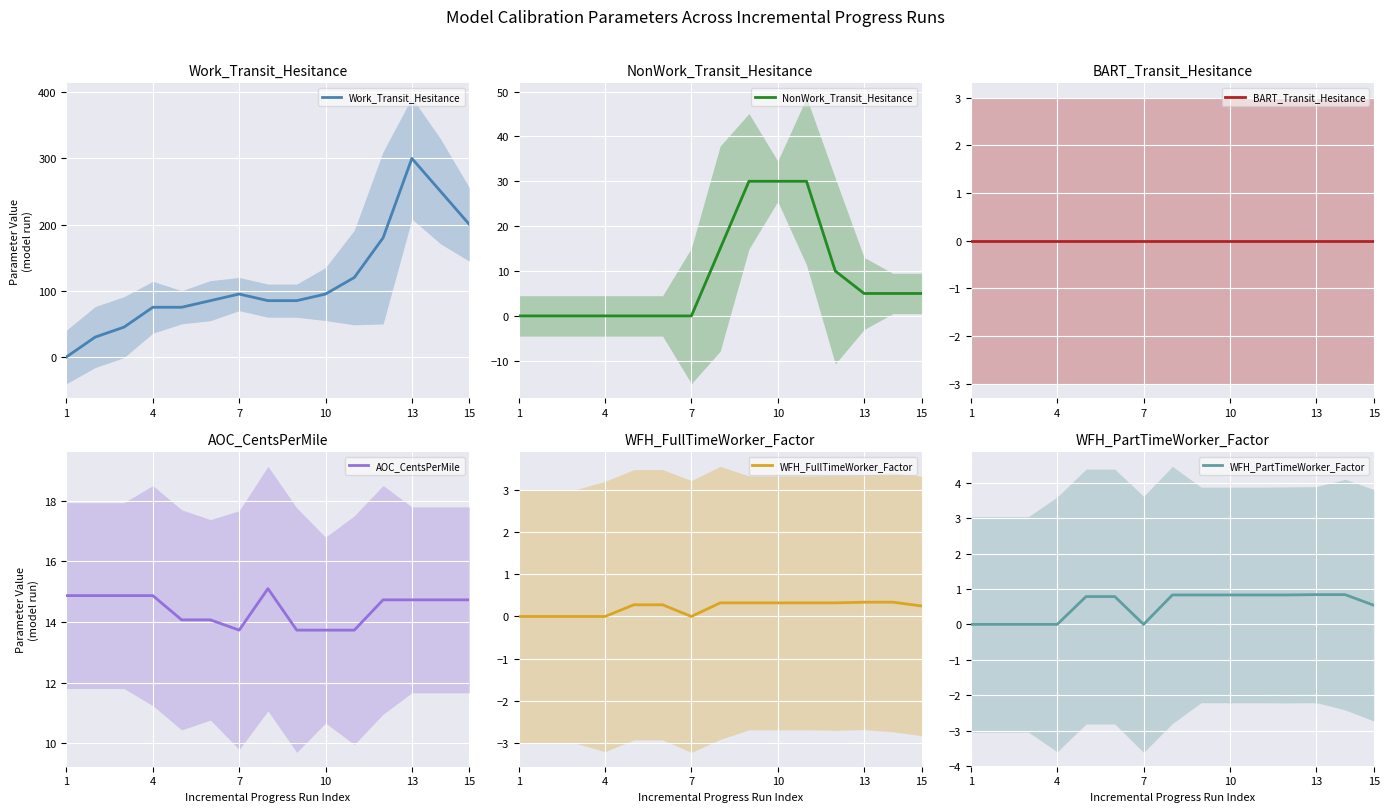

Rank the series by their maximum value, from highest to lowest.

Work_Transit_Hesitance, NonWork_Transit_Hesitance, AOC_CentsPerMile, WFH_PartTimeWorker_Factor, WFH_FullTimeWorker_Factor, BART_Transit_Hesitance